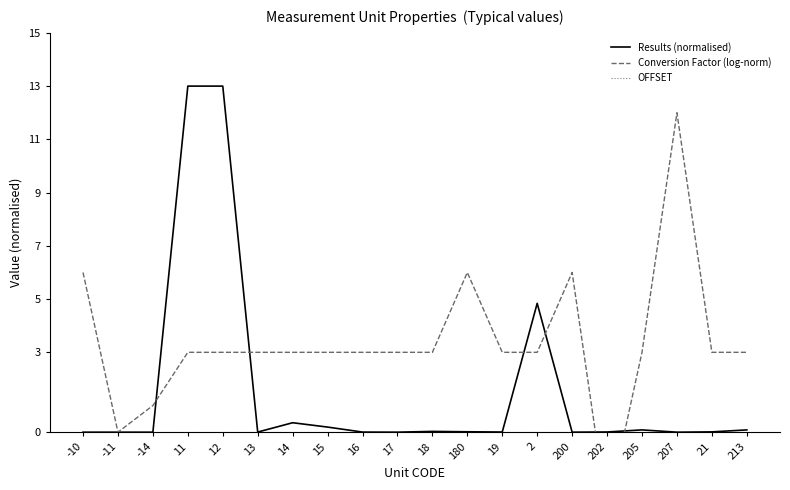

True or false: OFFSET has more than 1 points higher than both neighbors.

False